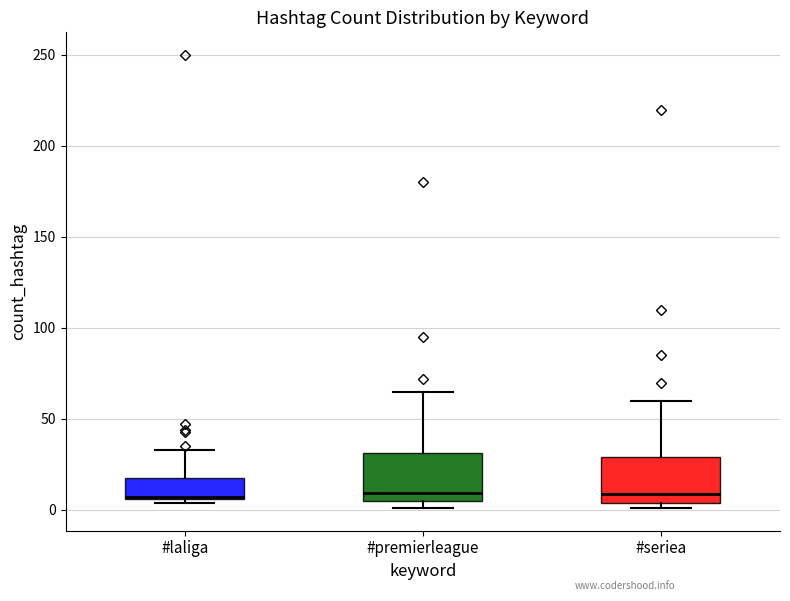

Reading left to right, transcribe this box plot: for each box, give where its median line is, the range the box spans, and where its two whiskers end, as read against the y-axis. The values are not printed on the chart, so give them approximately, as read against the axis.

#laliga: median 5, box 5 to 15, whiskers 5 (just below the box's lower edge) to 35
#premierleague: median 10, box 5 to 30, whiskers 0 to 65
#seriea: median 10, box 5 to 30, whiskers 0 to 60